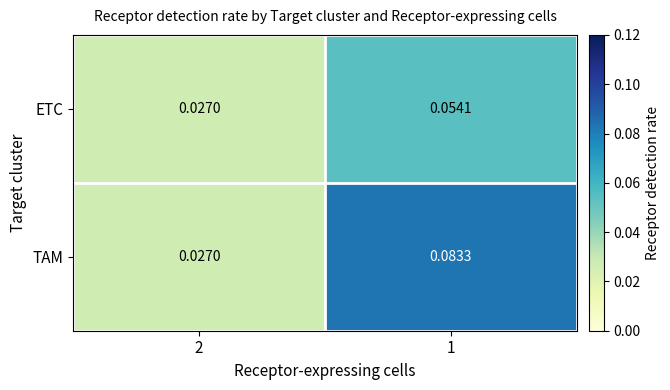

At 1, list the series in order from smallest to largest.

ETC, TAM